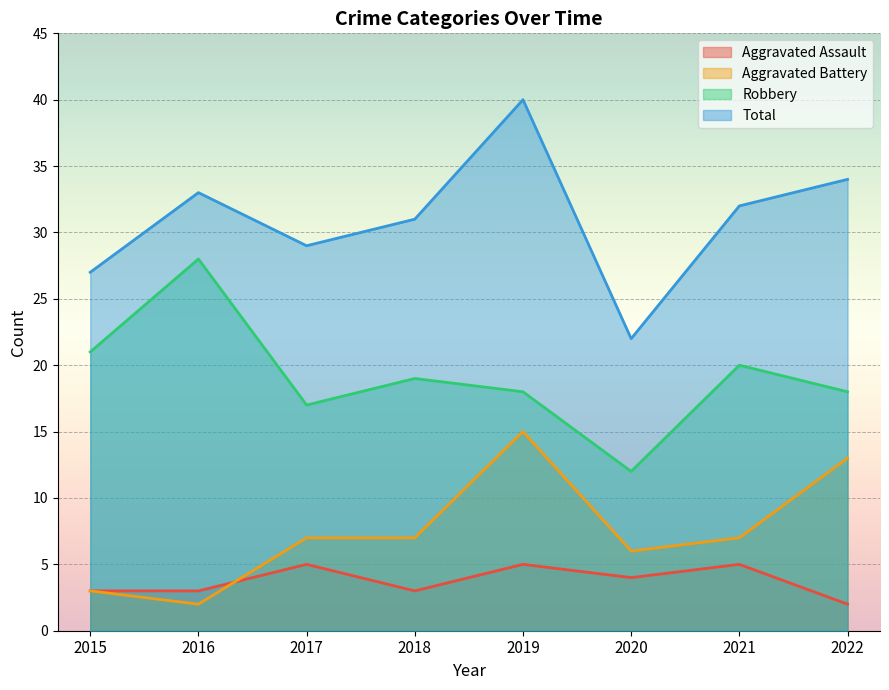

What is the difference between the maximum and second lowest values in the Robbery series?

11